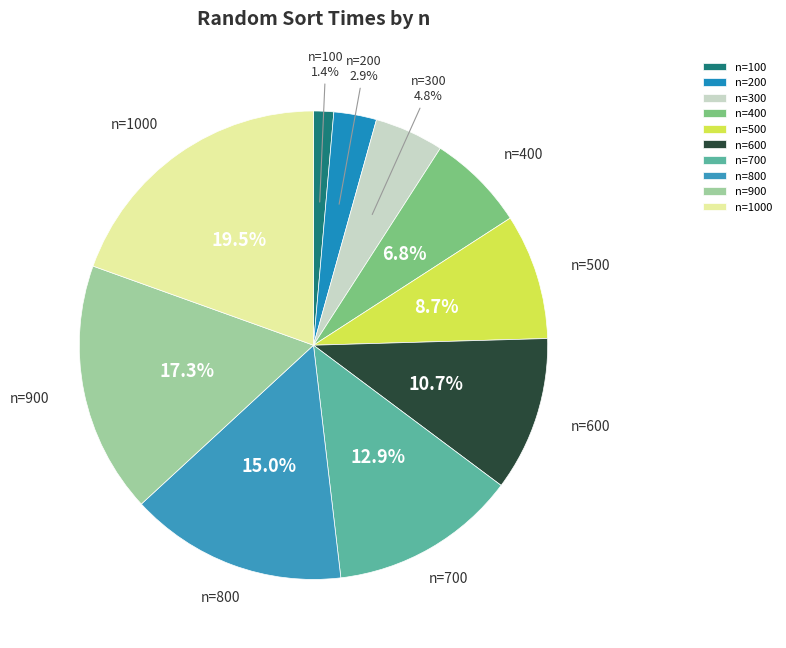

To the nearest percent, what is the difference between the largest and smallest slice percentages?

18%